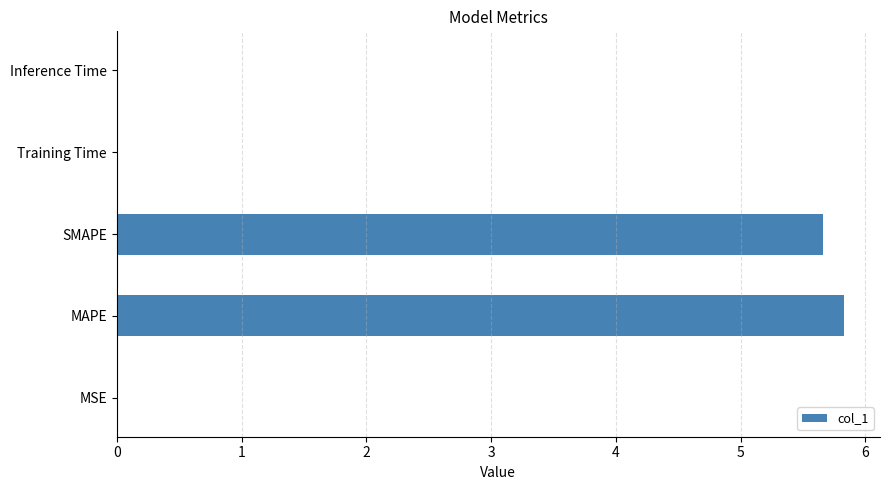

What is the maximum value shown in the chart?

5.8